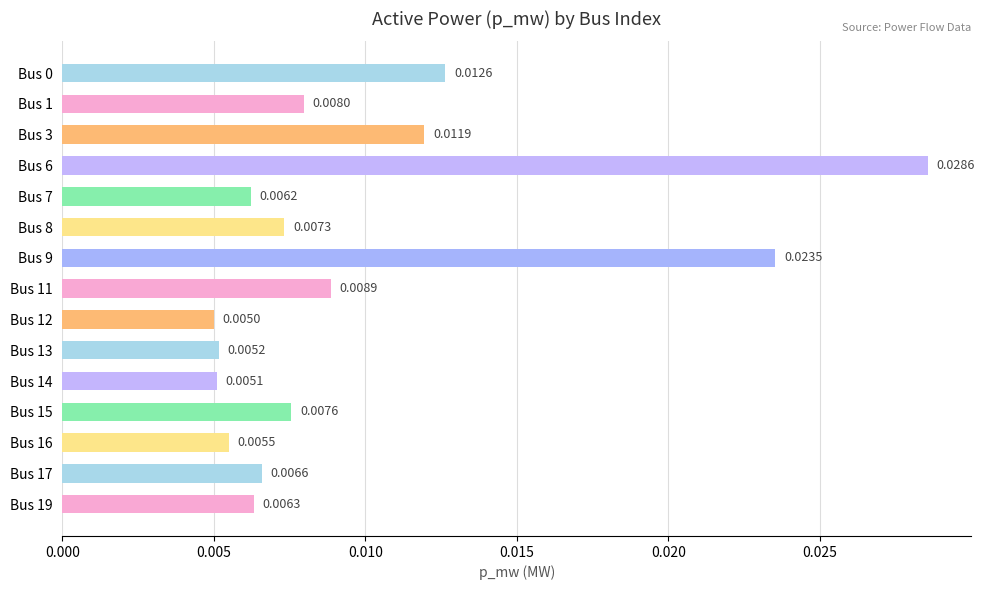

Between Bus 8 and Bus 15, which is larger?

Bus 15